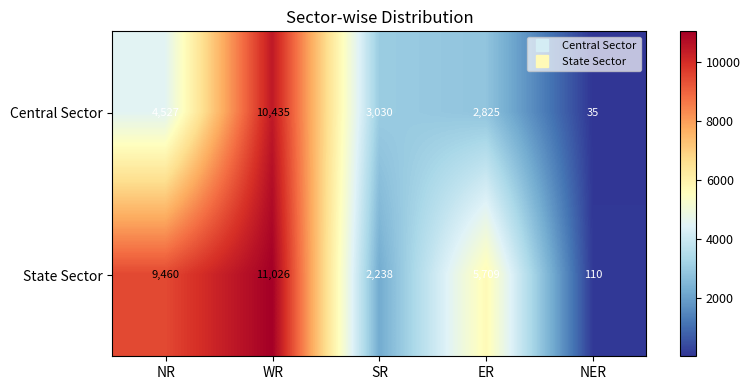

Which series has the largest total across all categories?

State Sector